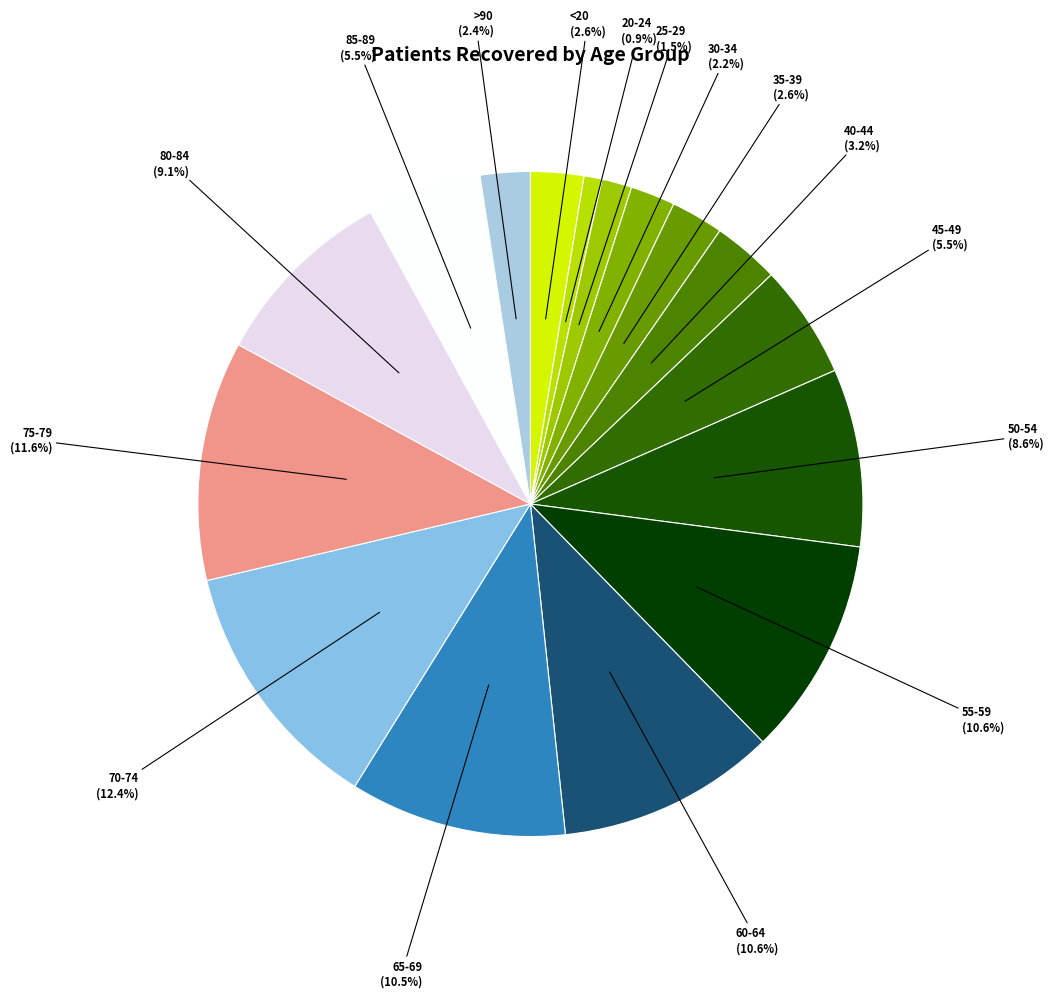

Does >90 account for over 50% of the chart?

No